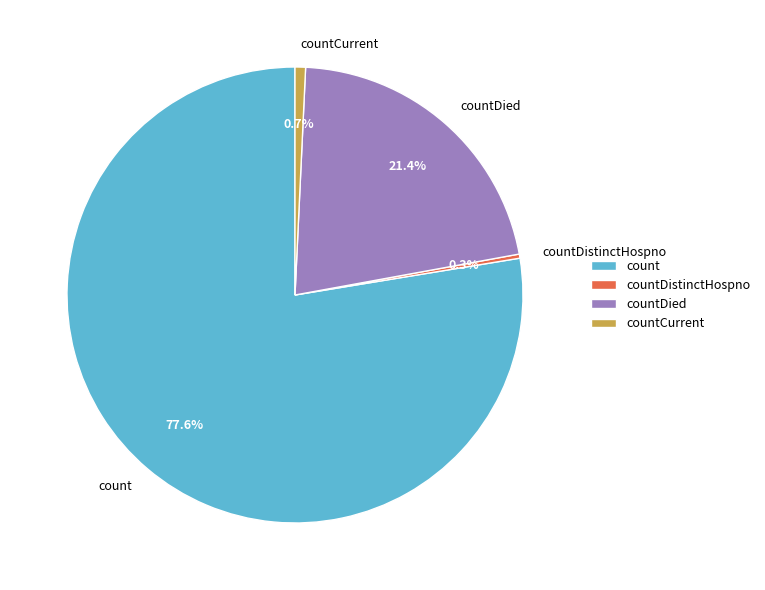

To the nearest percent, what portion does countCurrent represent?

1%